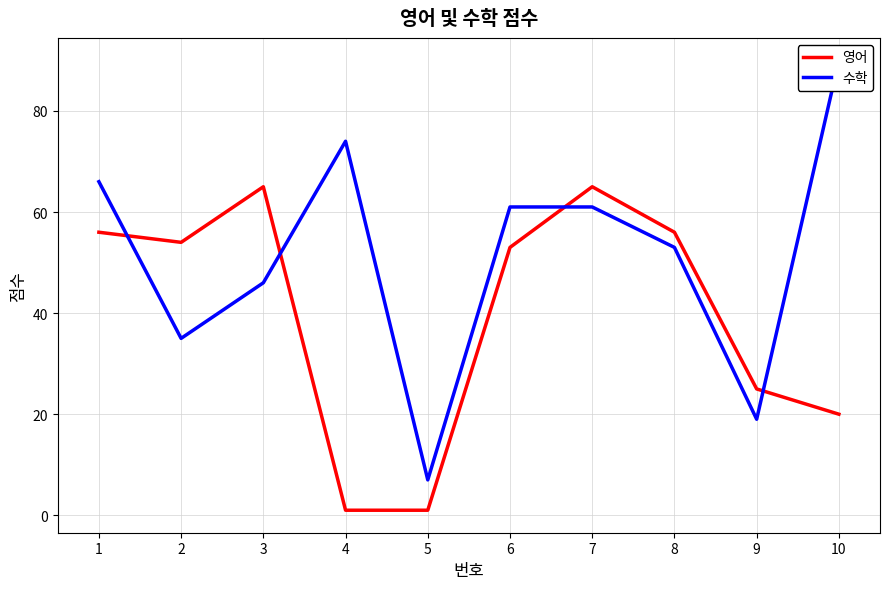

After their last crossing, which series has the higher values: 수학 or 영어?

수학